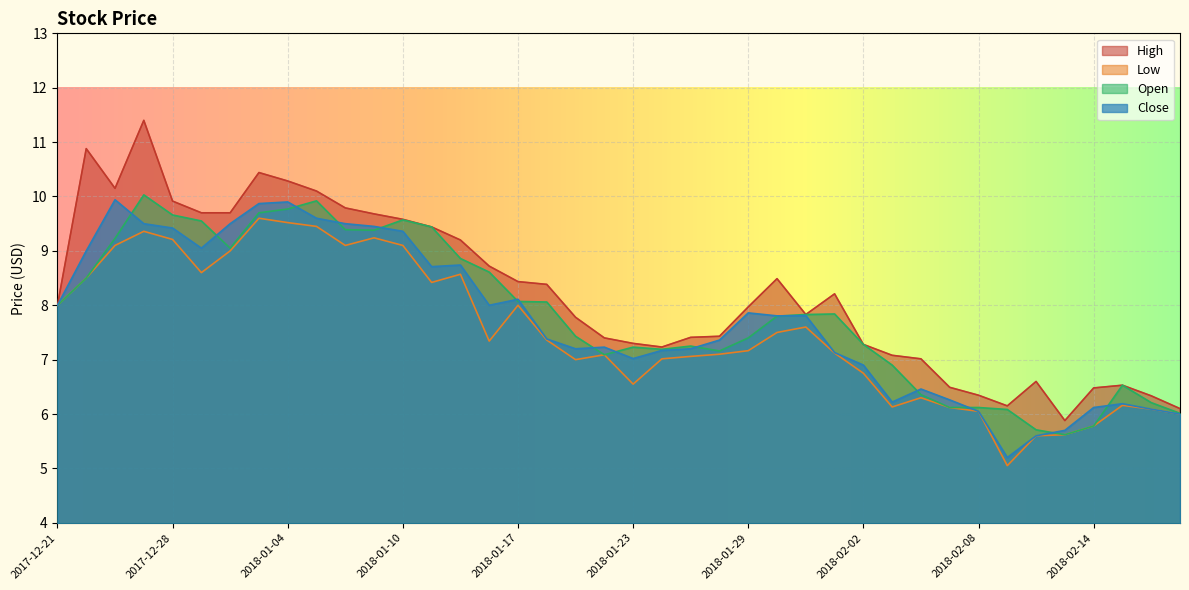

True or false: Low and High intersect in this chart.

False